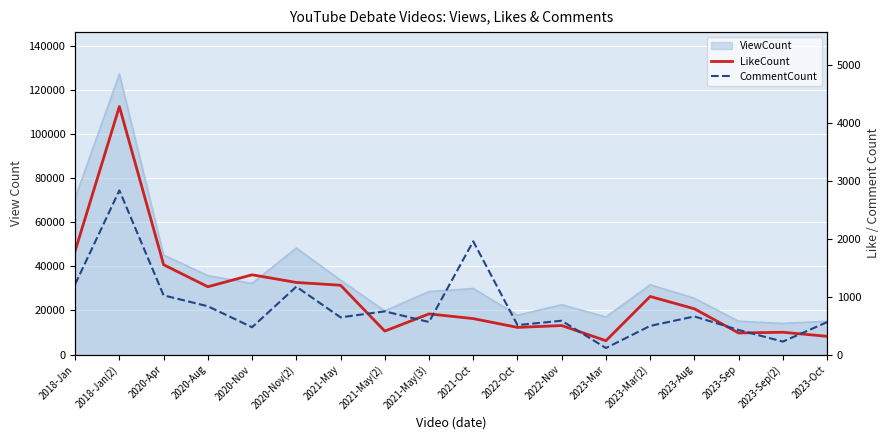

Where is CommentCount nearest to the value 1473?

2018-Jan